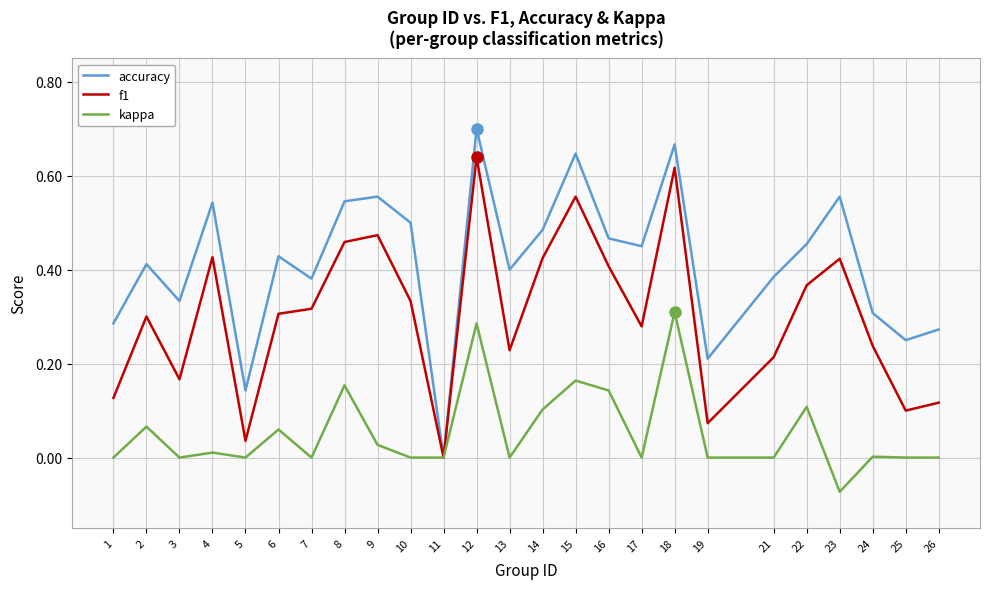

Is the value of kappa at 15 greater than the value of f1 at 26?

Yes